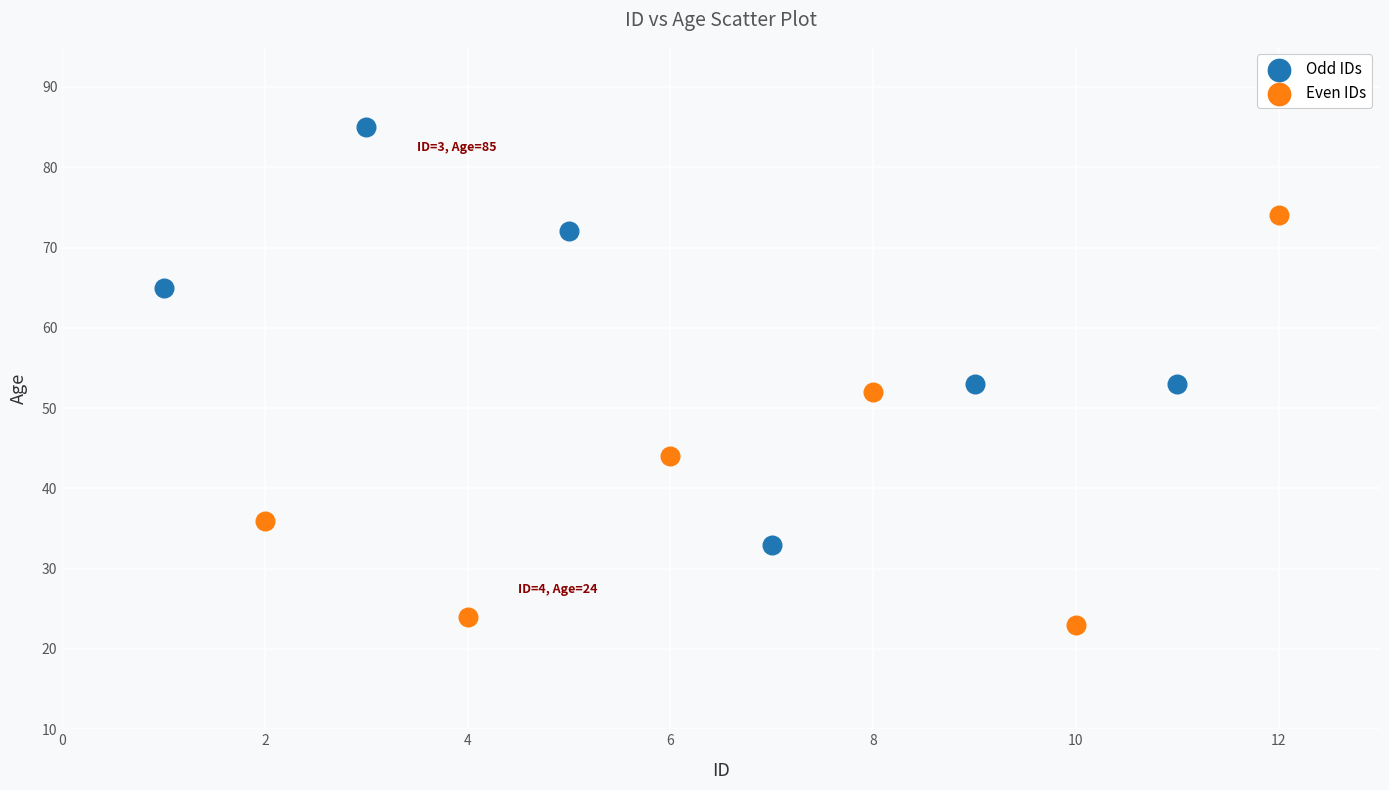

What are all the series names shown in the legend?

Odd IDs, Even IDs